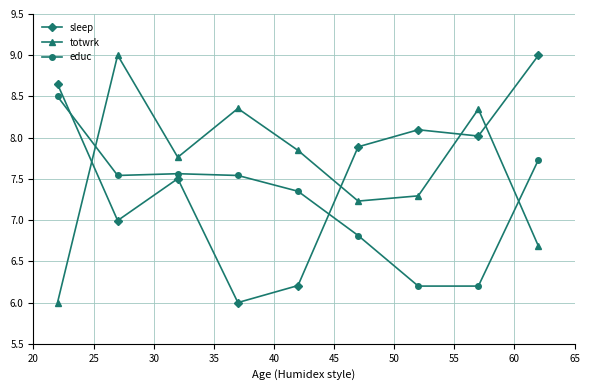

What is the sum of all educ values?

65.4